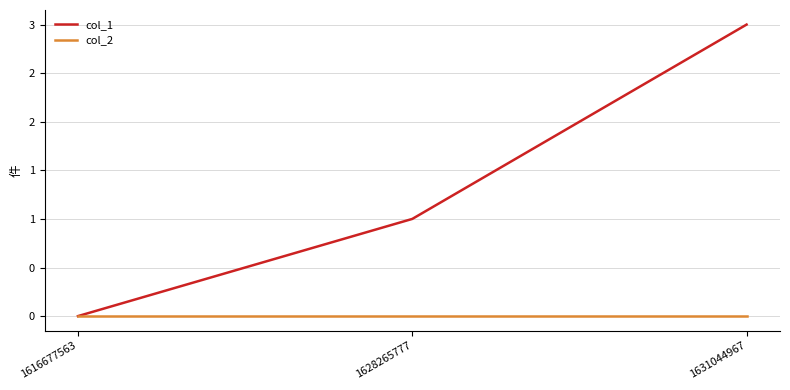

What are all the series names shown in the legend?

col_1, col_2